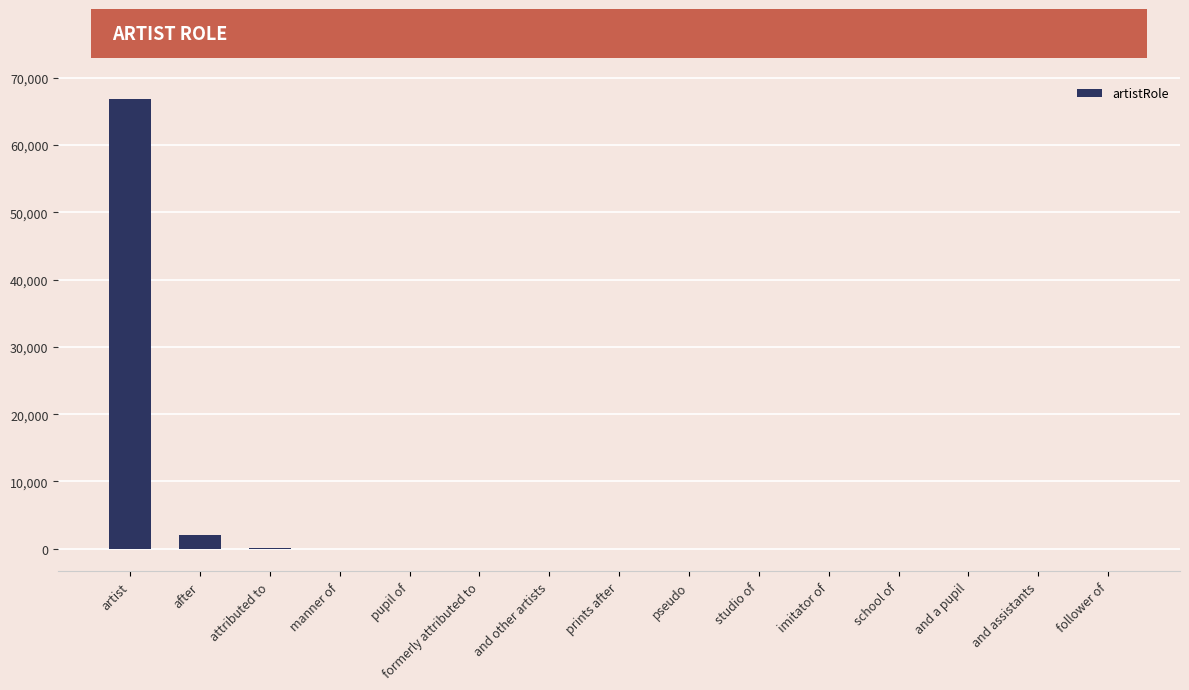

What is the sum of all values?

69098